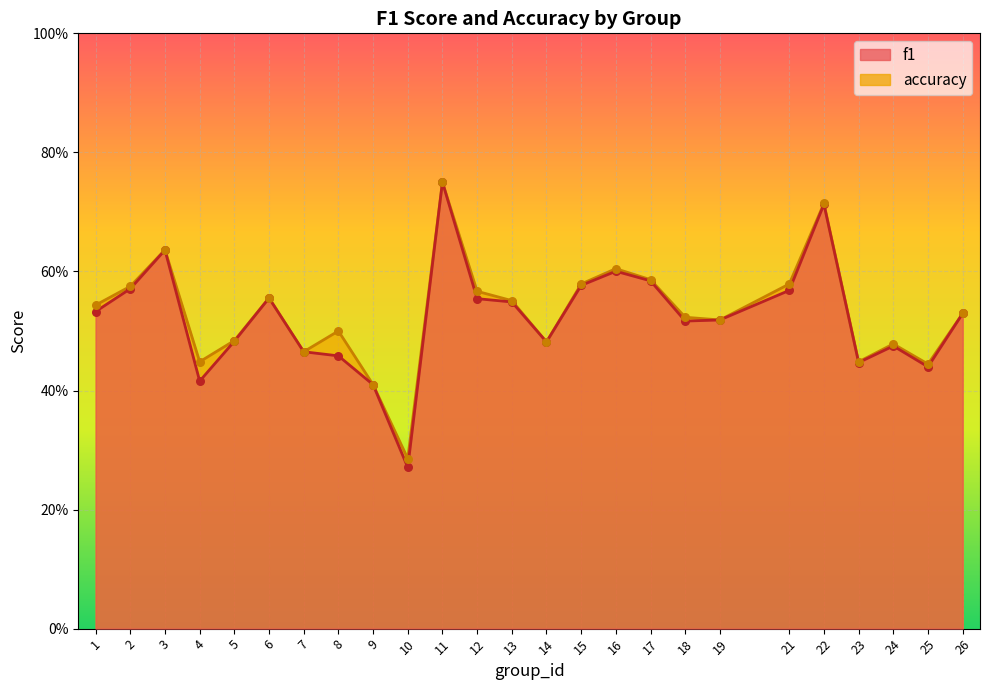

Which series reaches the maximum Y coordinate?

f1